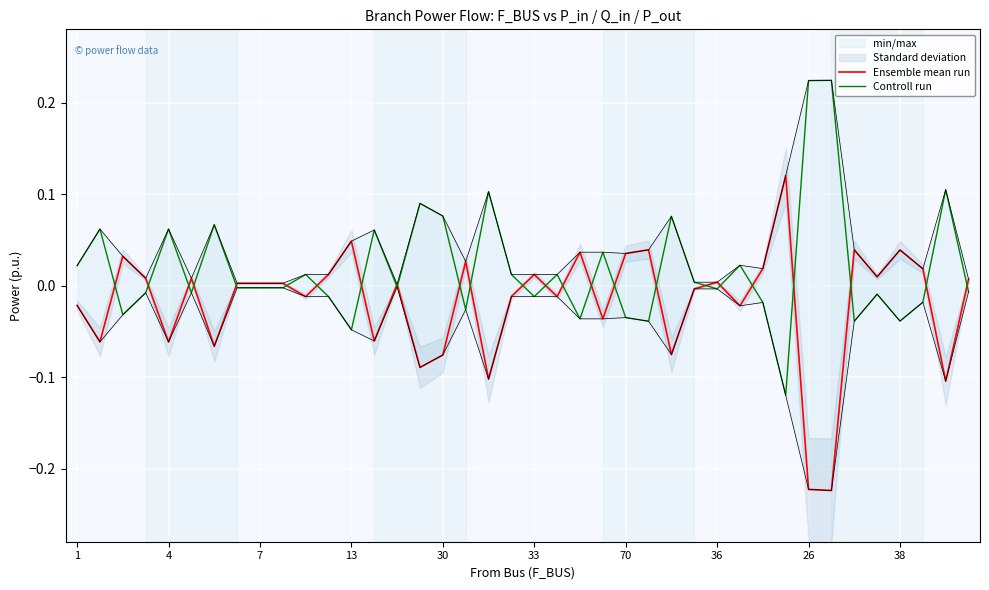

The value of Ensemble mean run at 36 is 0.0. True or false?

False